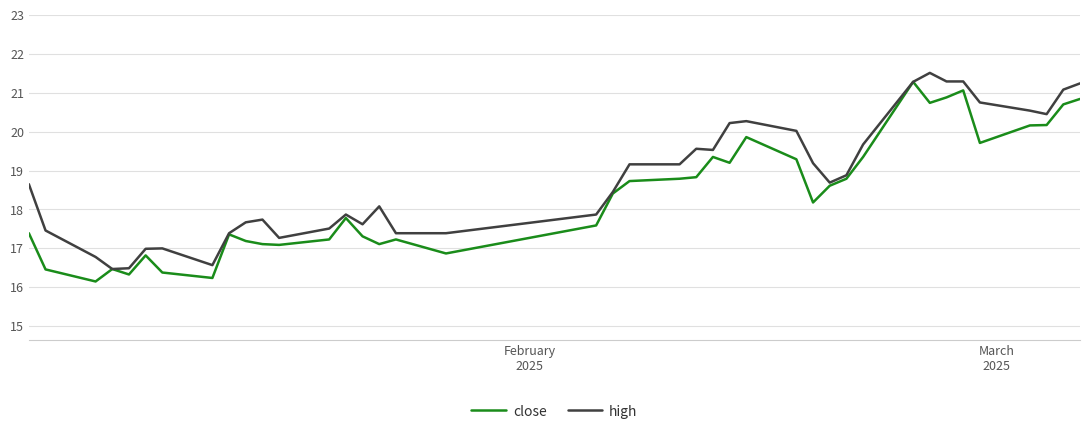

What is the highest value of the high series?

21.5